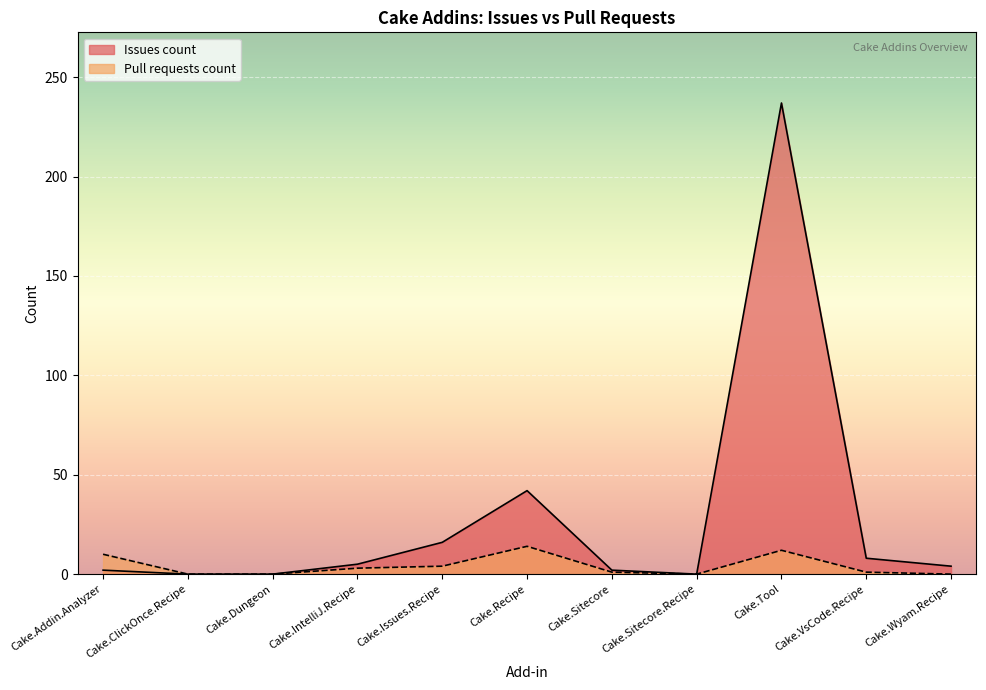

Between Cake.IntelliJ.Recipe and Cake.Sitecore.Recipe, which series saw the biggest shift?

Issues count